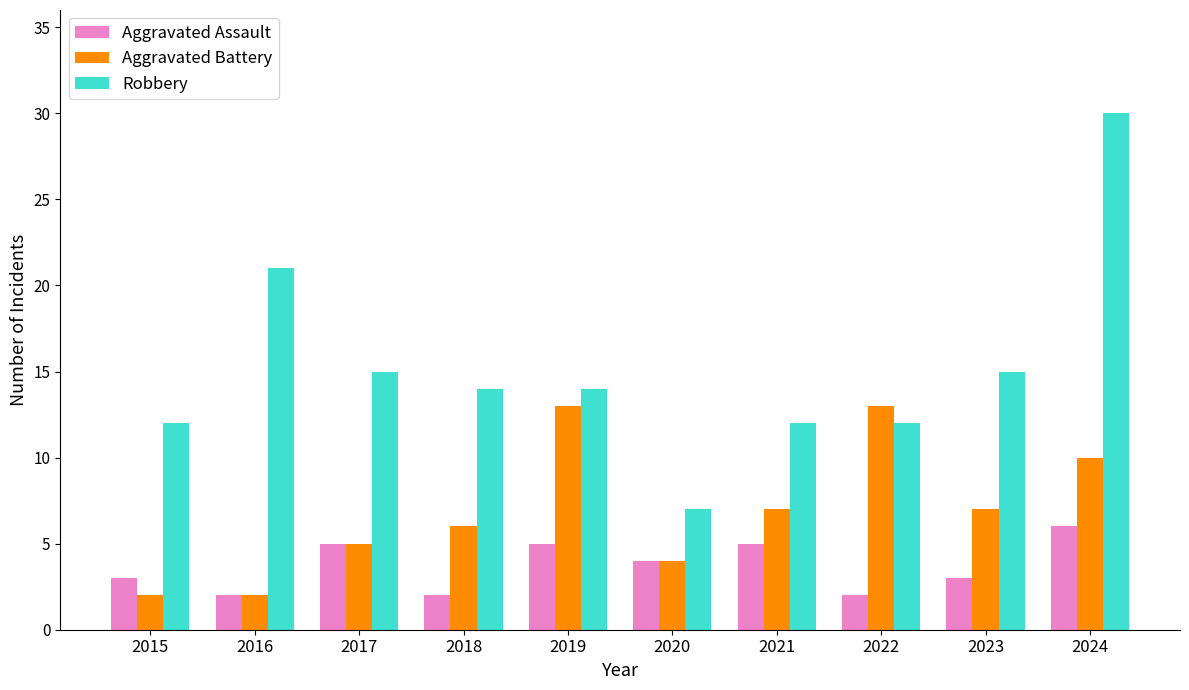

What is the difference between the maximum and minimum values in the Aggravated Assault series?

4